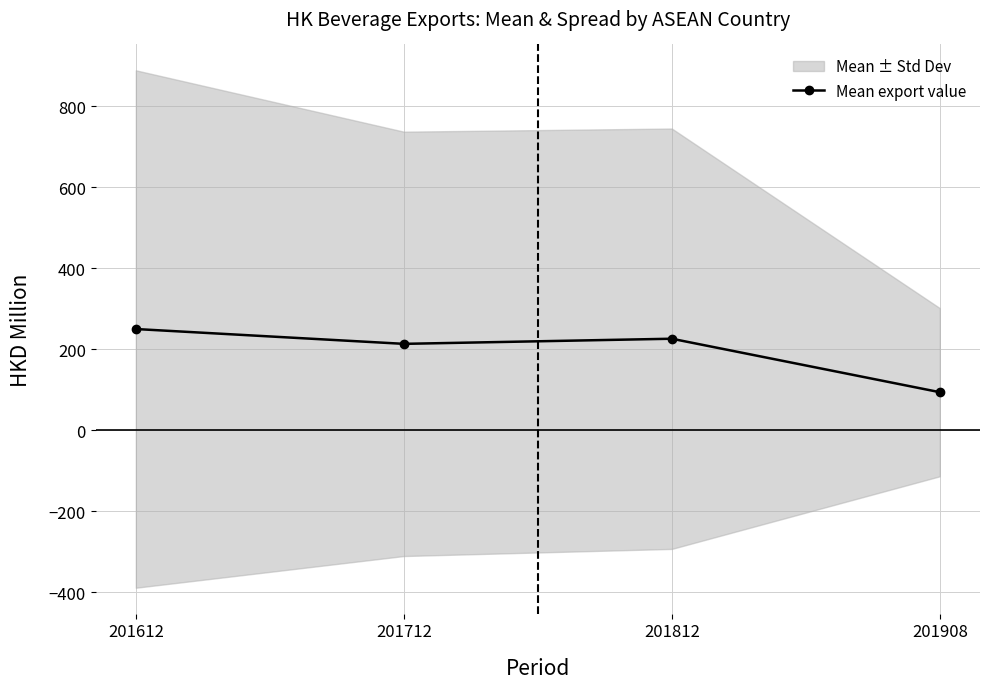

Does the chart have visible grid lines?

Yes